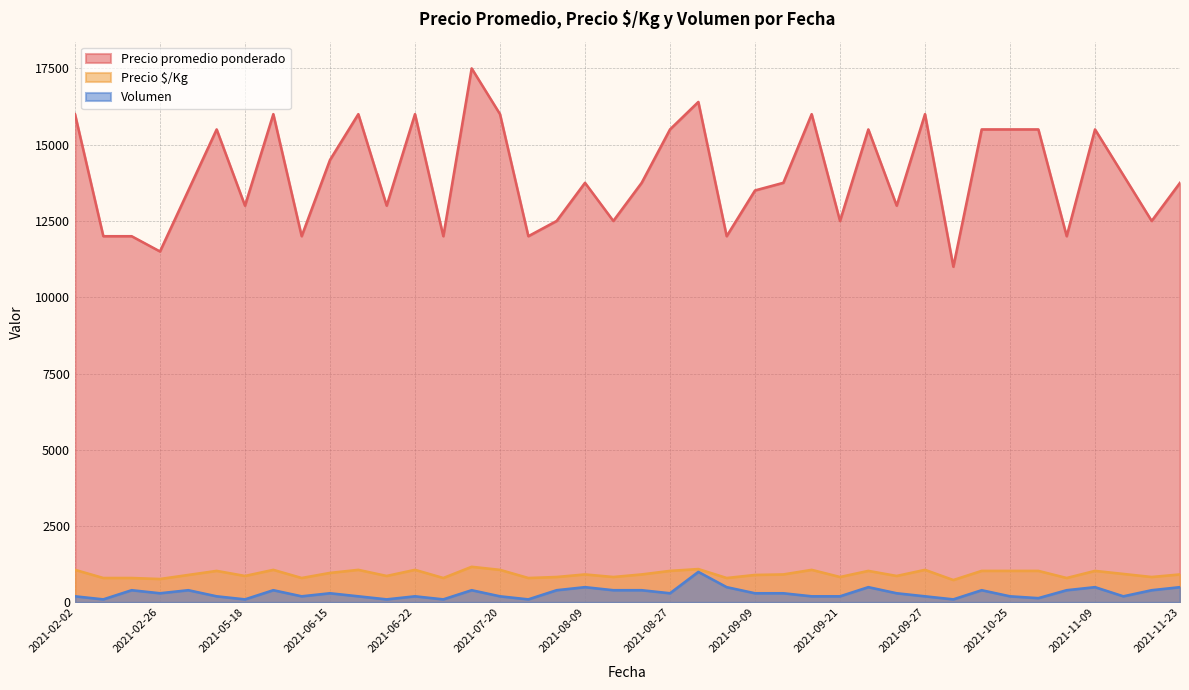

How many values in the Precio promedio ponderado series are below 13750?

18